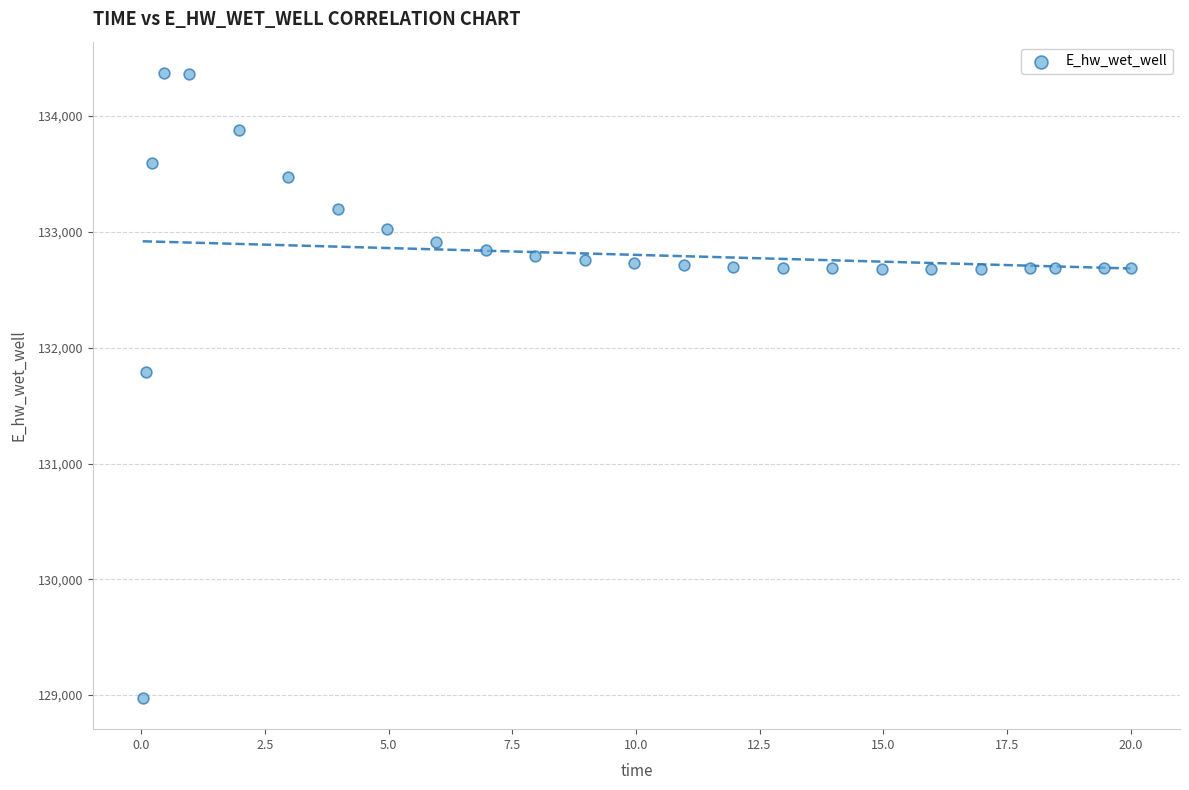

What is the range of Y values (max minus min)?

5397.8